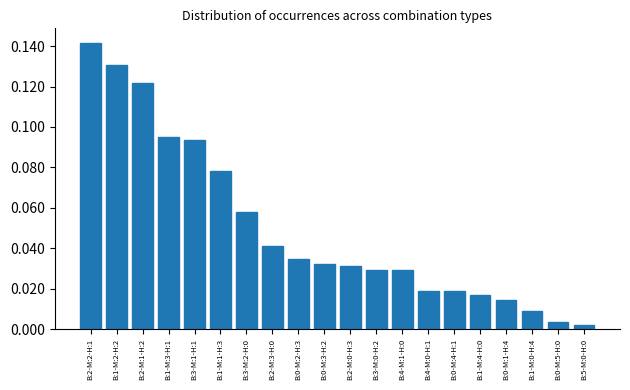

Which has a higher value, B:1-M:0-H:4 or B:2-M:1-H:2?

B:2-M:1-H:2